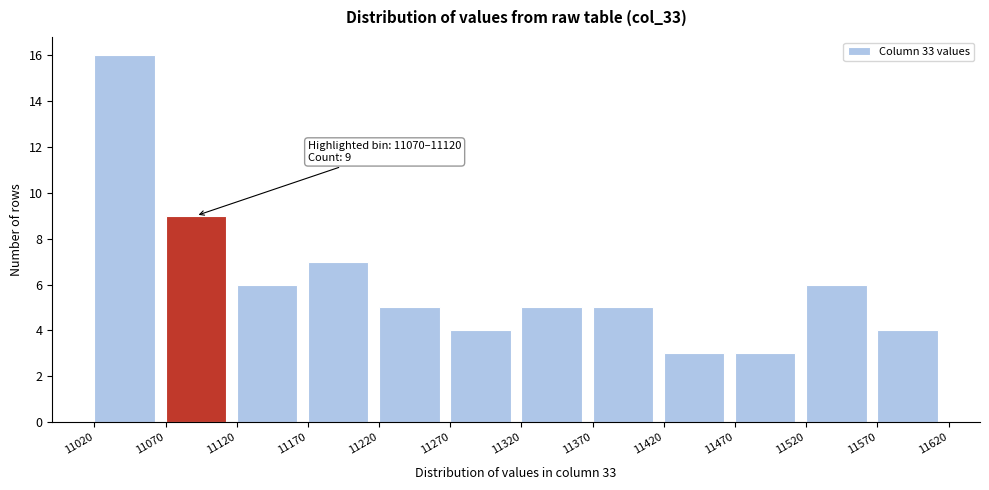

Which range on the x-axis has the tallest bar?

11020 to 11070